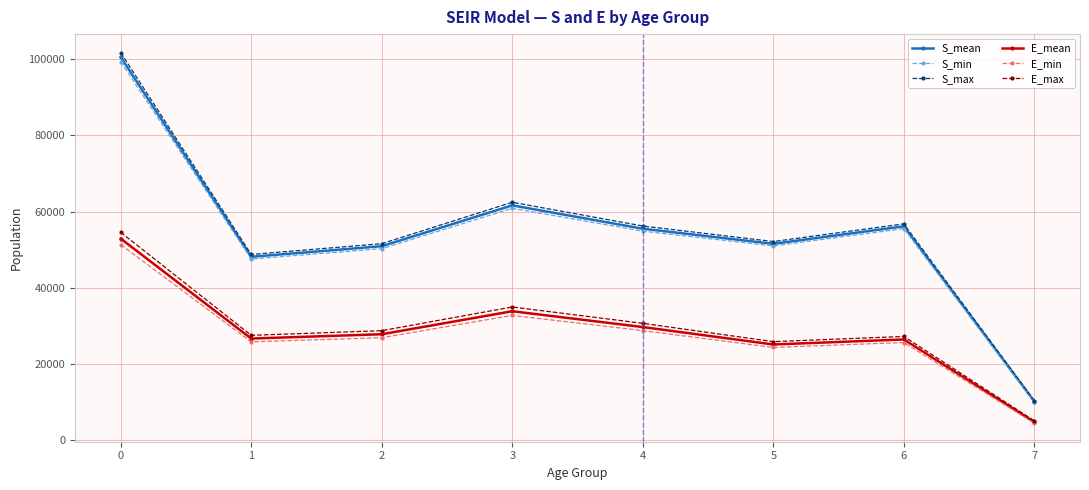

True or false: S_max has a value of 56770.9 at 6.

True